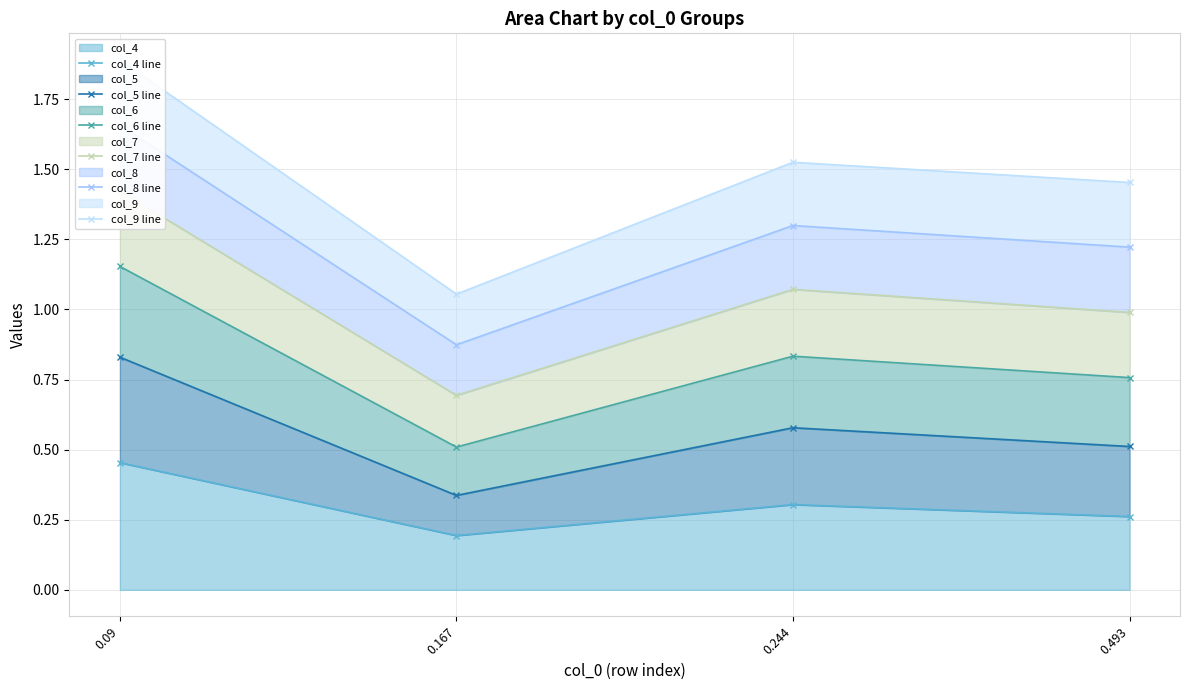

The col_8 line series shows 2.0 at 0.244. True or false?

False